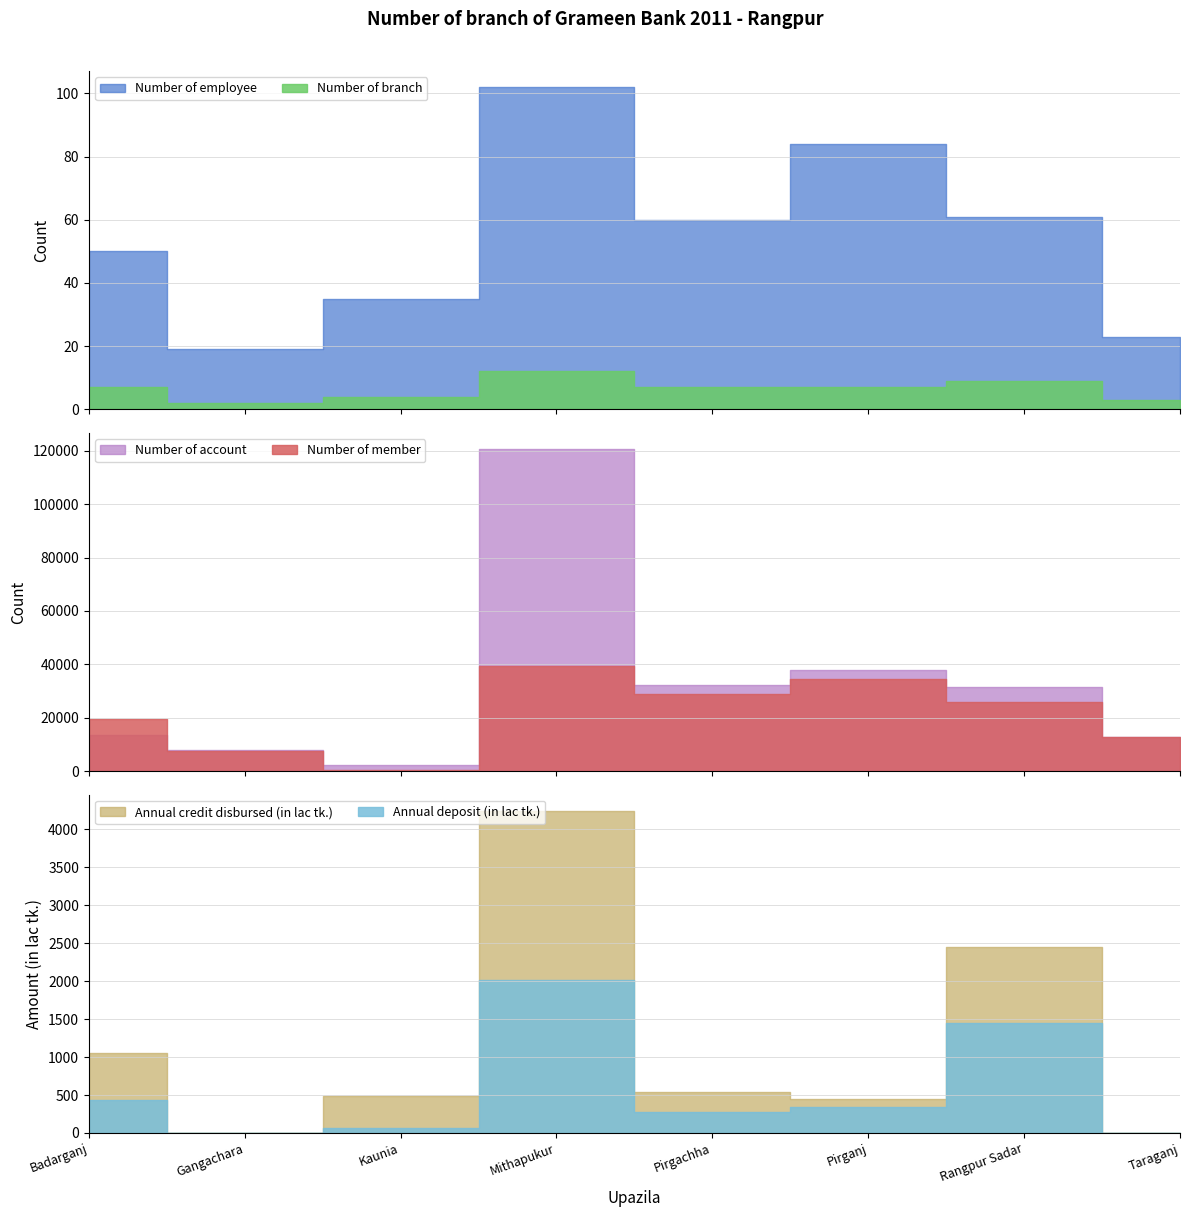

Where is Number of member nearest to the value 19747?

Badarganj